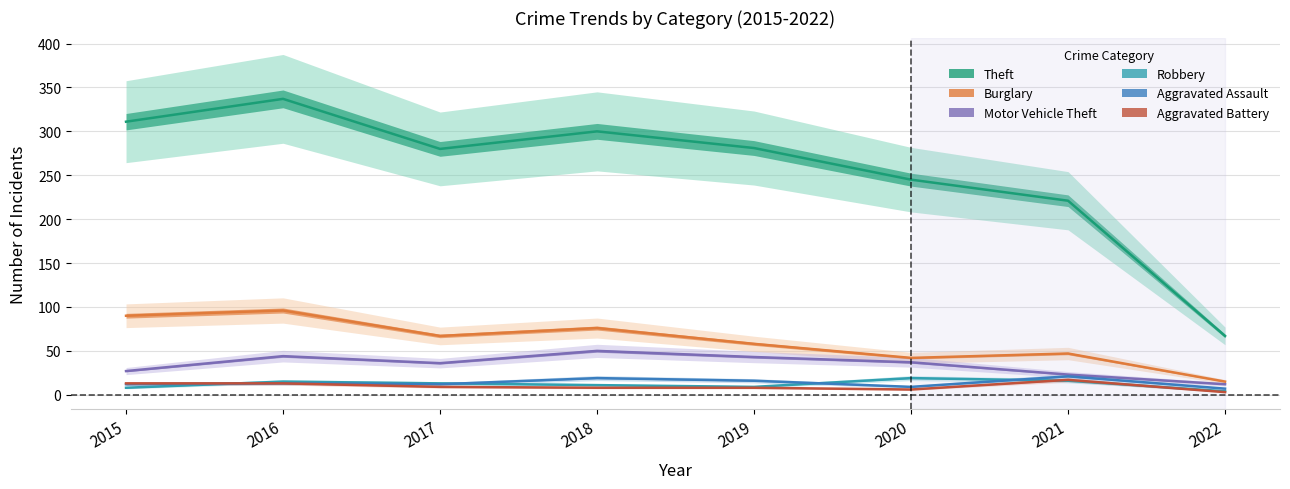

Which series changed the most between 2016 and 2021?

Theft